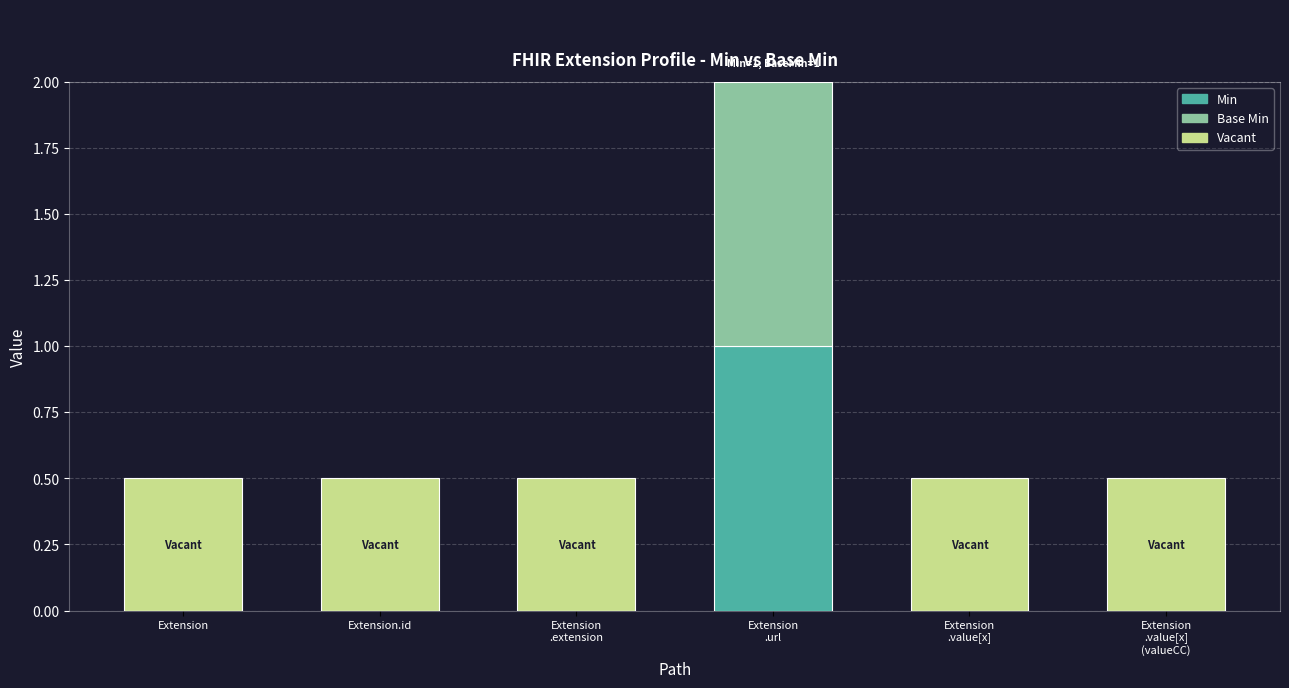

At which label is Base Min closest to 0?

Extension